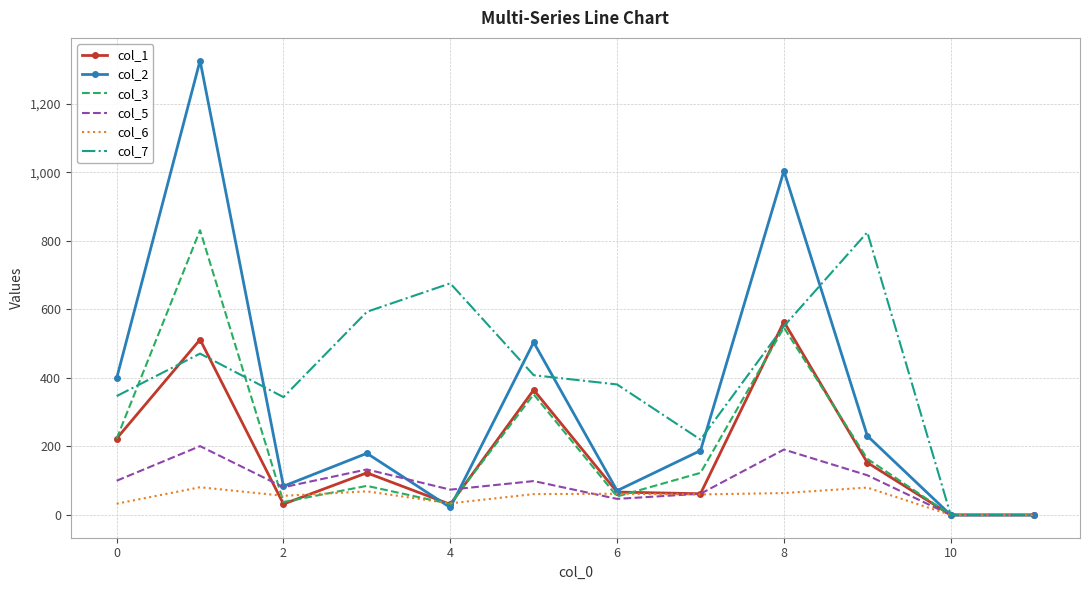

Which series has the largest range (max minus min)?

col_2